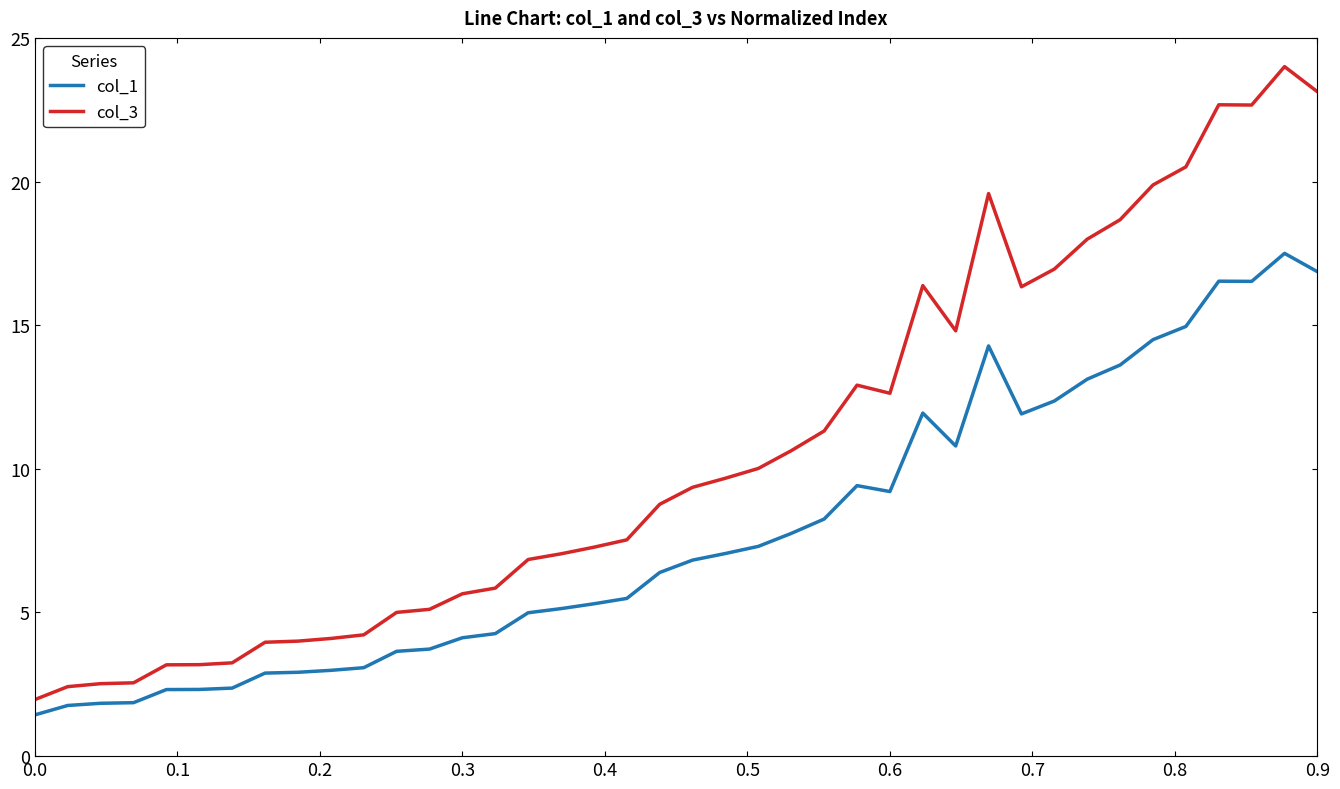

Which series has the largest range (max minus min)?

col_3